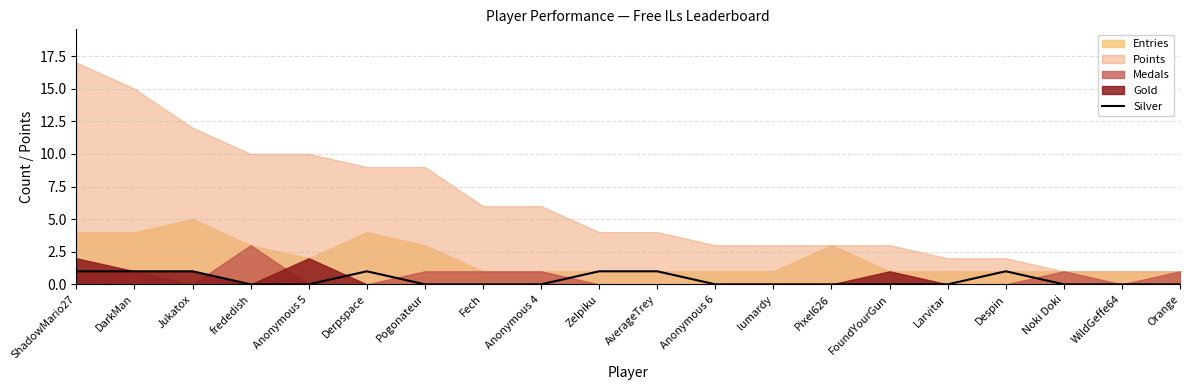

The value of Silver at Anonymous 6 is 0. True or false?

True